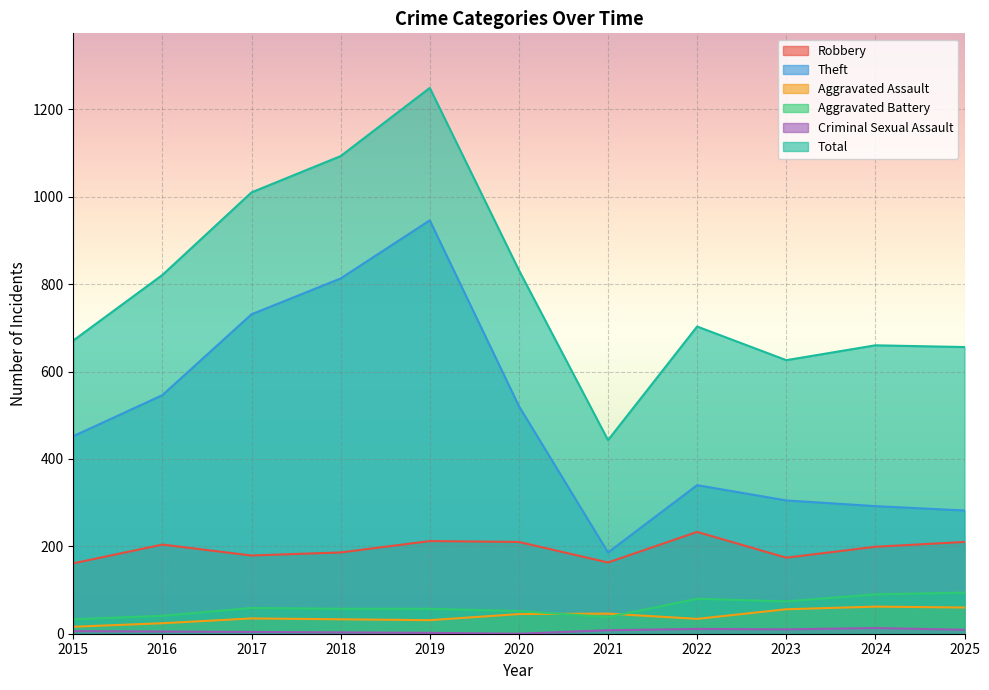

Reading right to left, transcribe all the data shown in this chart.

Robbery: 210	199	174	233	163	210	212	186	179	204	161
Theft: 282	292	305	340	186	521	946	813	731	546	452
Aggravated Assault: 60	62	56	34	46	45	31	33	35	24	16
Aggravated Battery: 94	90	74	80	38	52	57	57	59	41	33
Criminal Sexual Assault: 9	13	10	11	8	0	2	3	4	5	6
Total: 656	660	626	703	443	832	1249	1093	1010	821	671